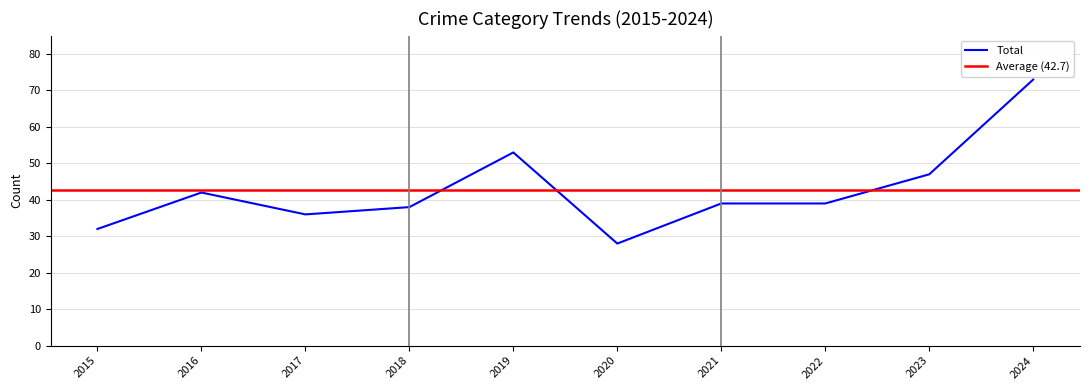

Which category has the highest value across all series?

2024